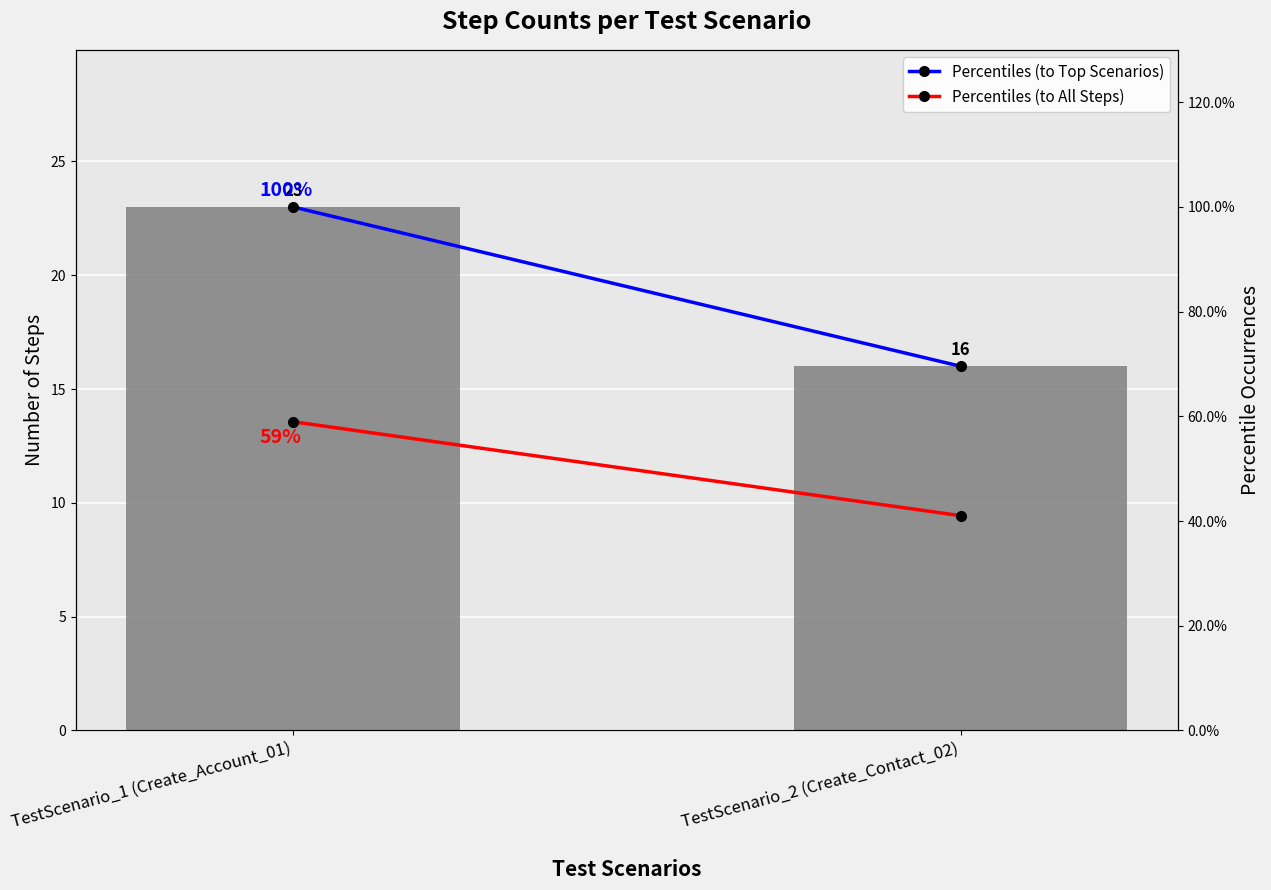

What is the greatest value displayed?

23.0